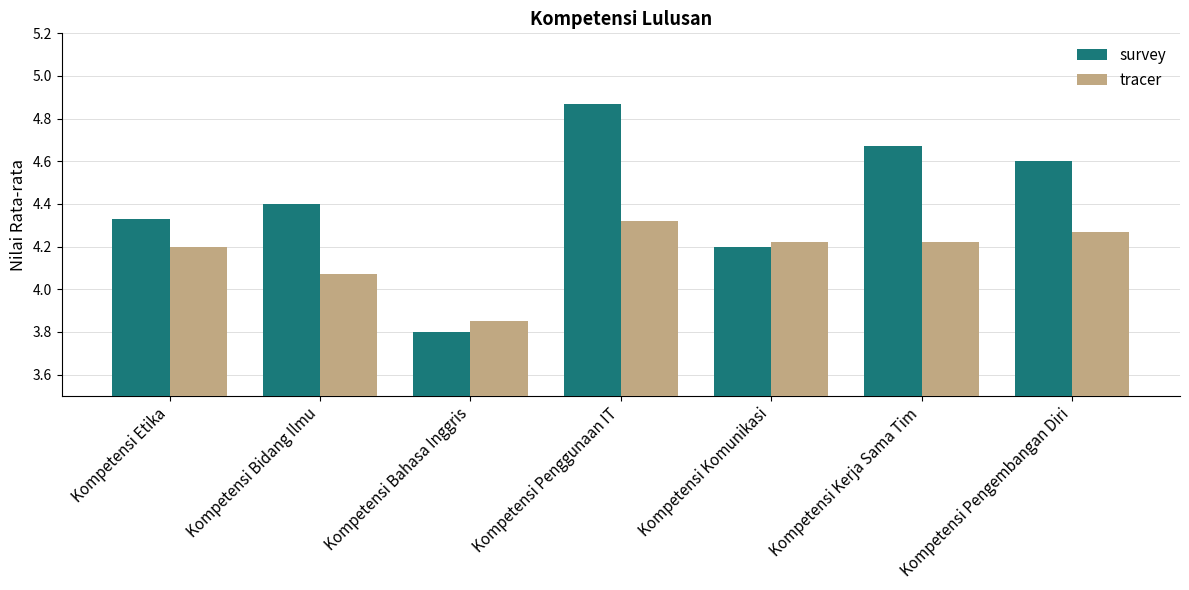

What is the label of the 5th bar from the right?

Kompetensi Bahasa Inggris